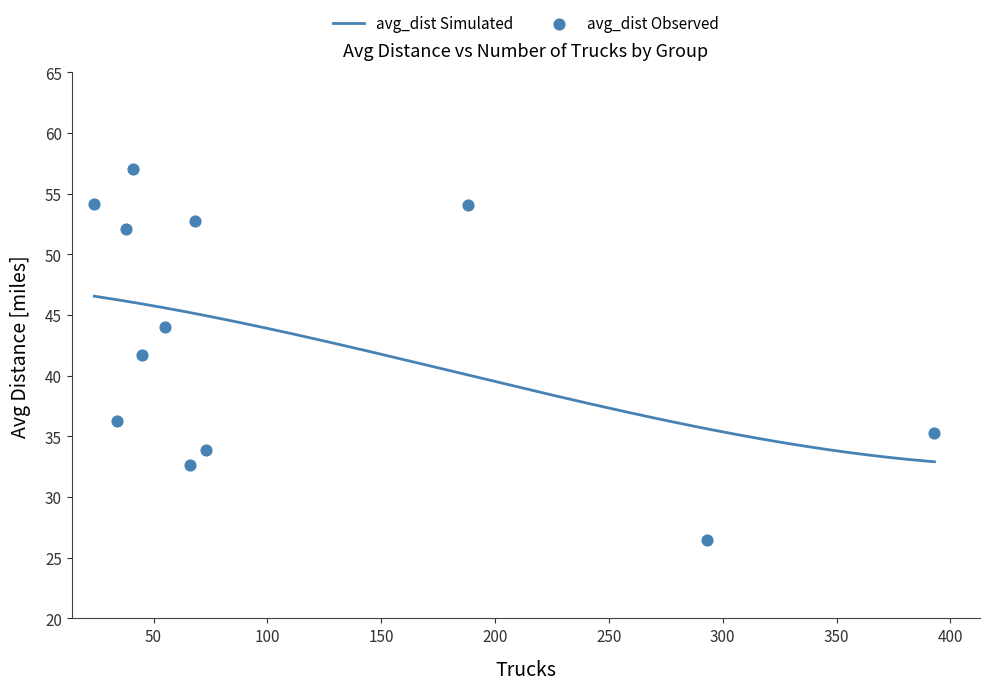

What is the maximum value for avg_dist Simulated?

46.6